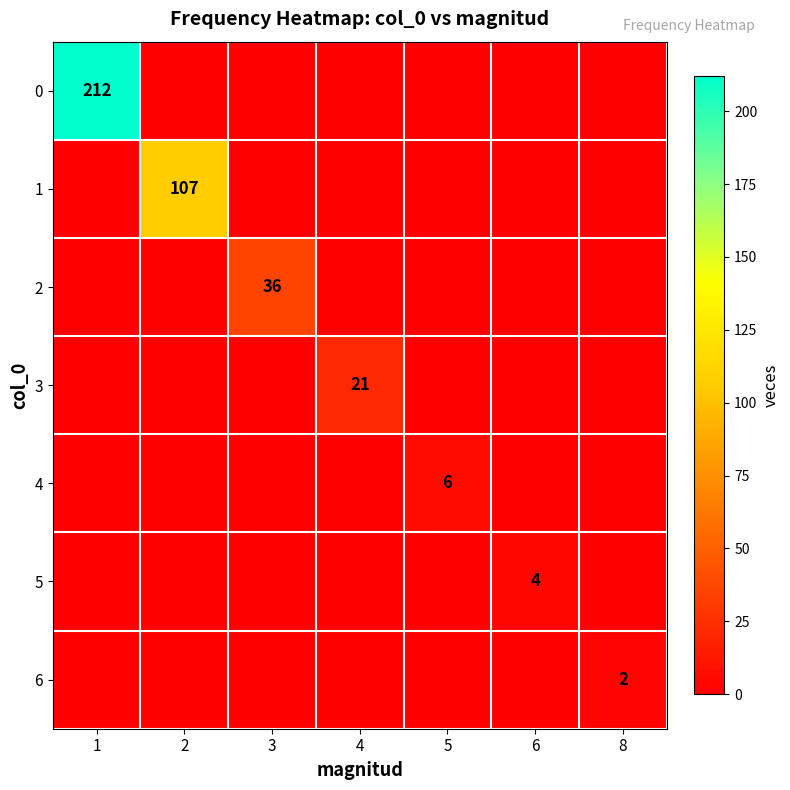

What is the spread (max minus min) of values at 5?

6